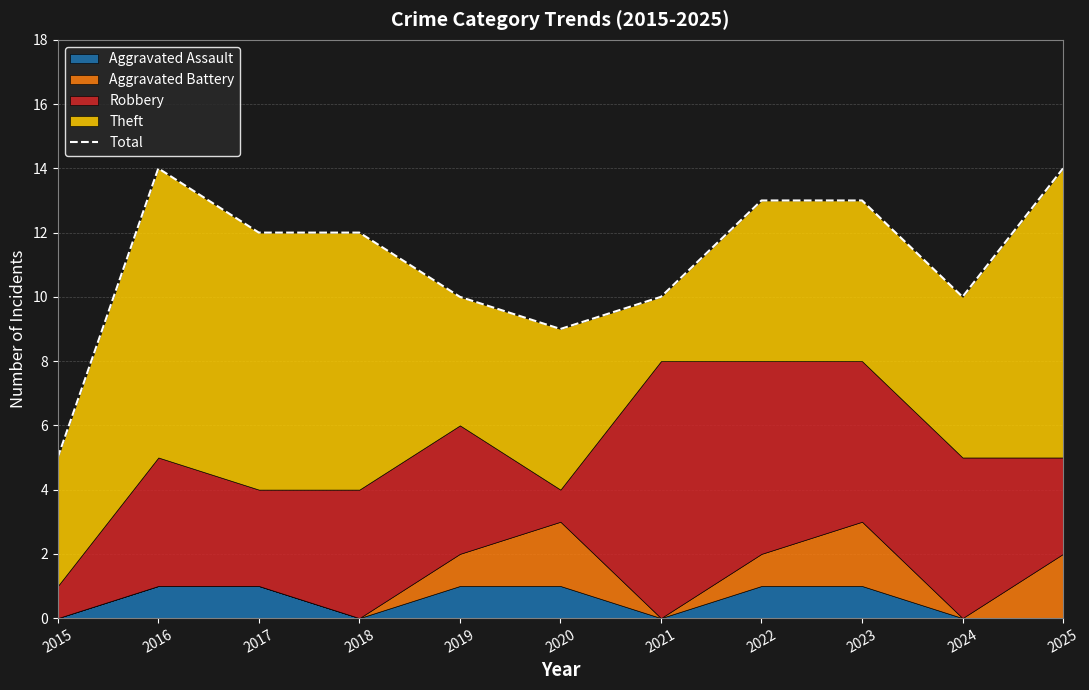

What is the change in value from 2015 to 2021?

+5